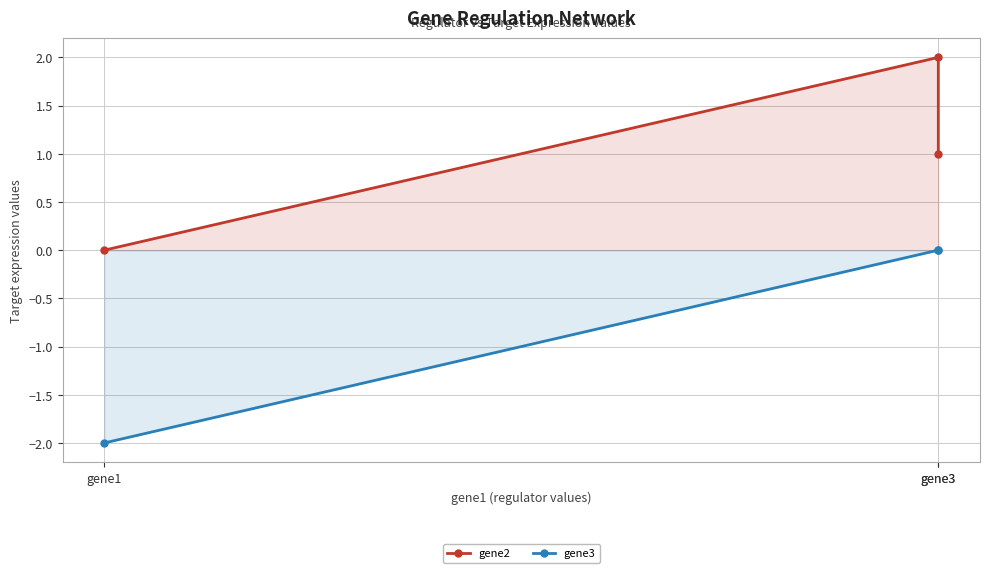

Which series has the largest range (max minus min)?

gene2